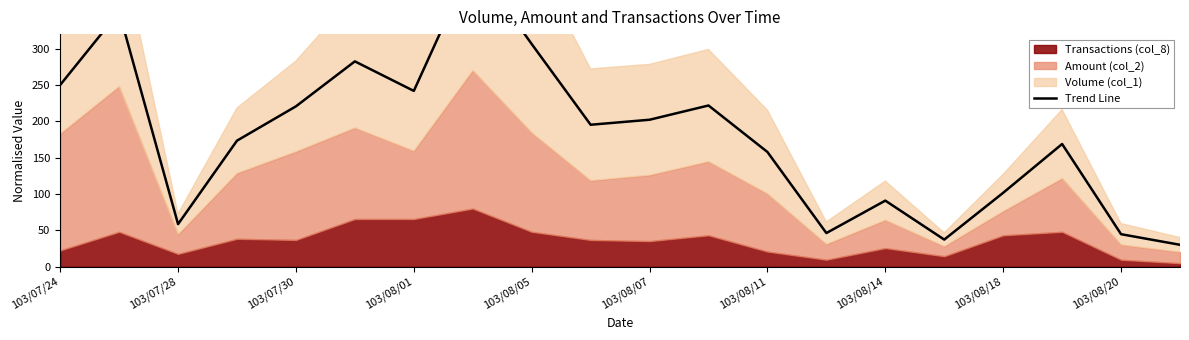

What is the minimum value shown in the chart?

30.1